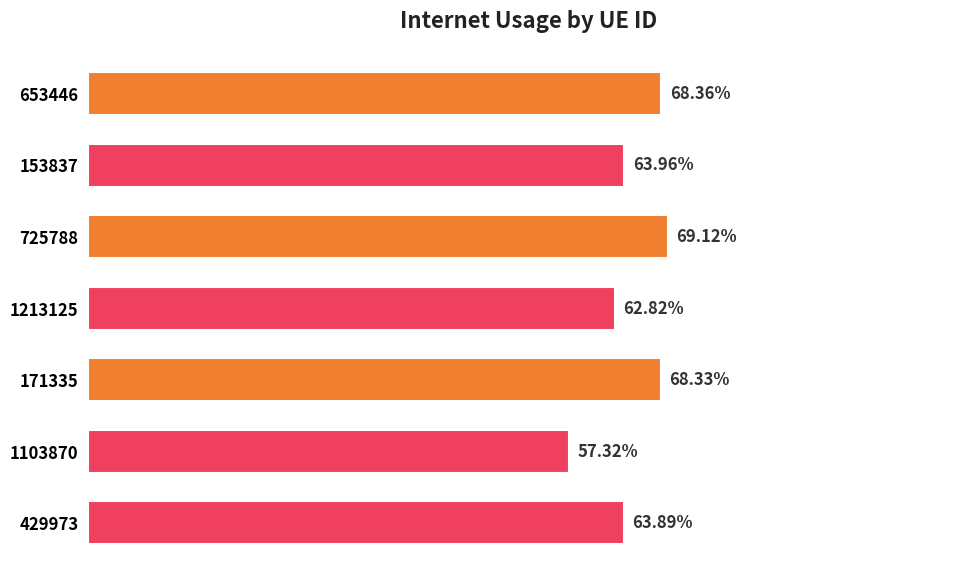

Count the values in the range 0 to 1.

7